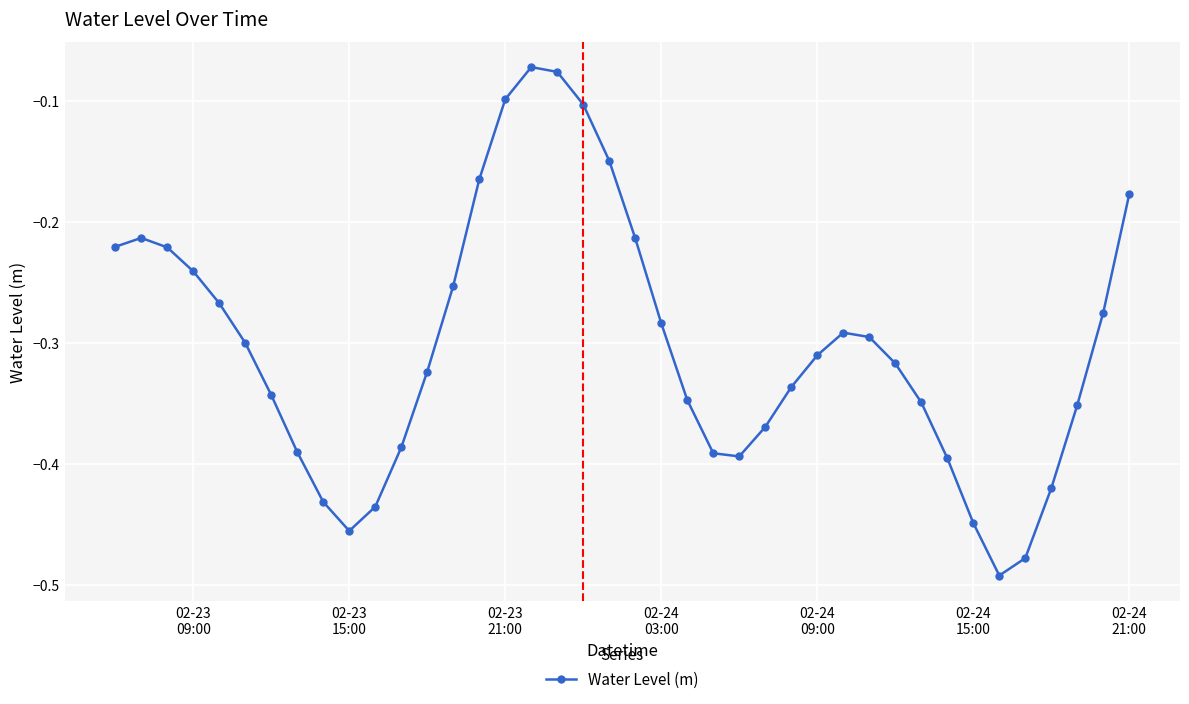

Does the chart have visible grid lines?

Yes